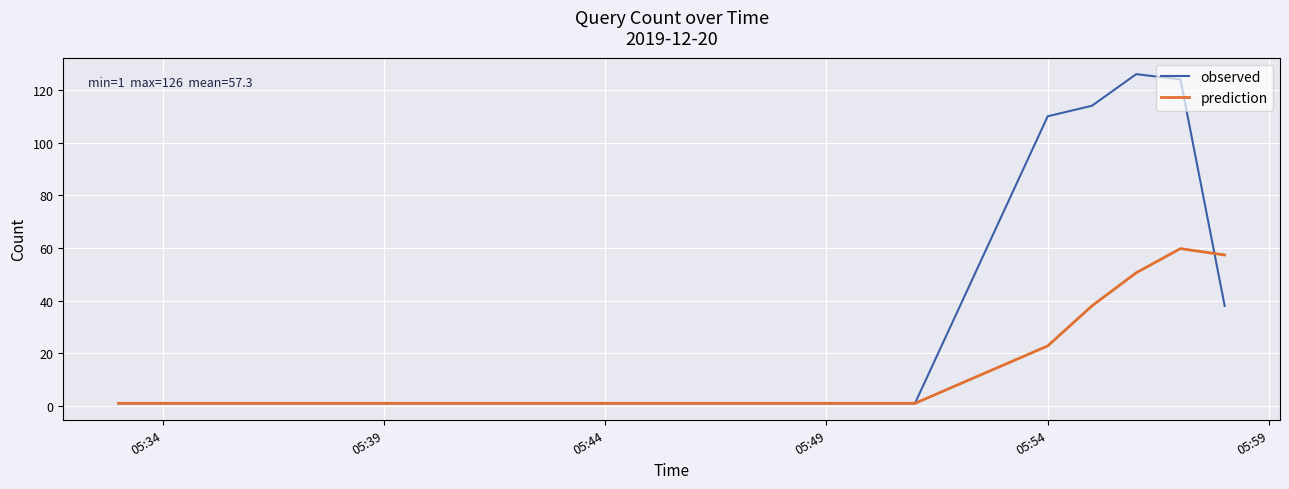

Which series has the largest total across all categories?

observed